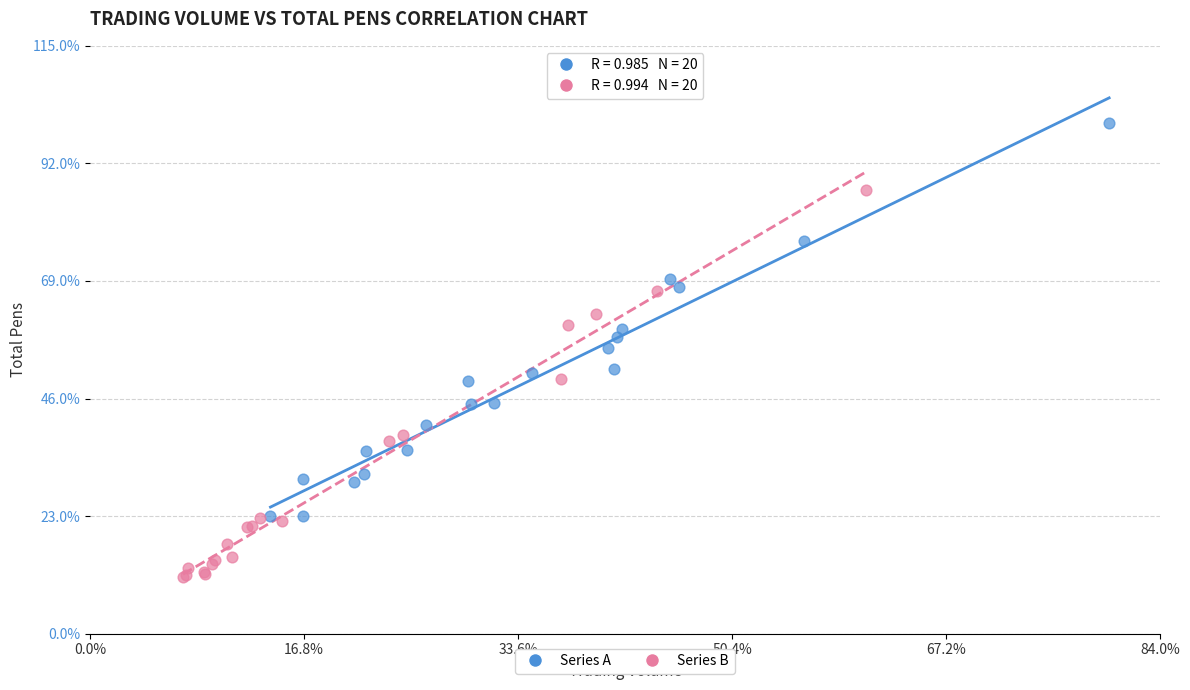

Which series reaches the minimum Y coordinate?

Series B